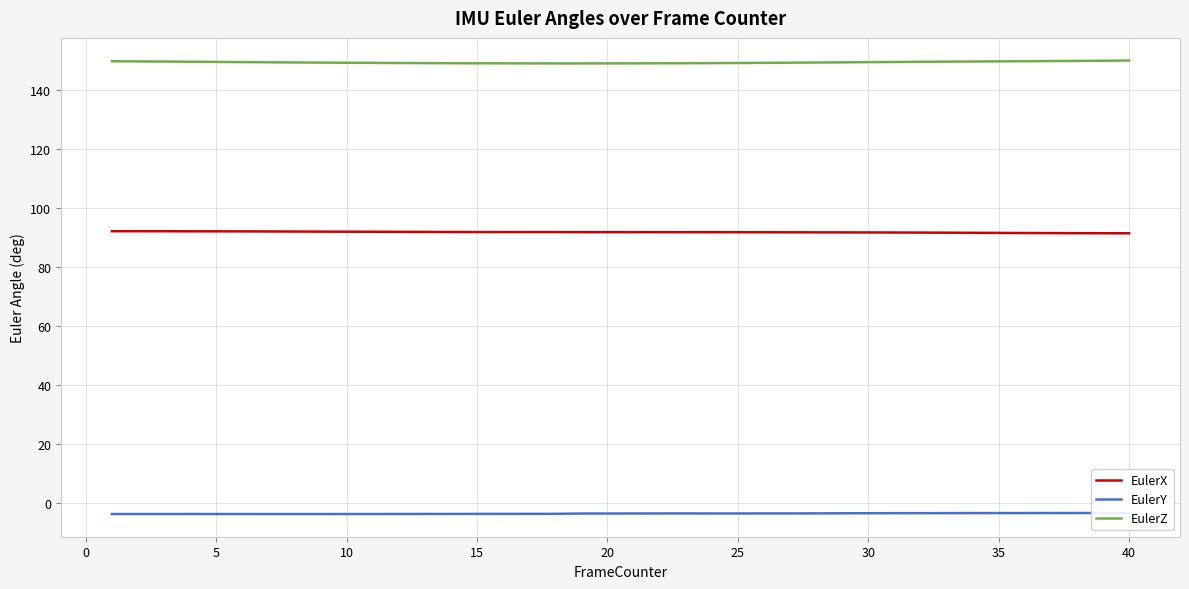

The value of EulerZ at 20 is 149.2. True or false?

True